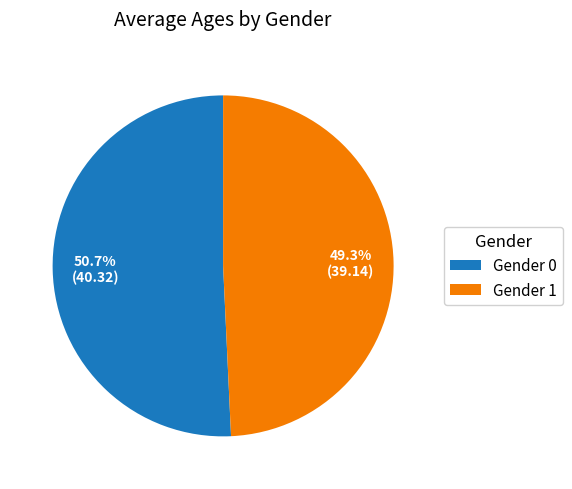

What is the ratio of the value at Gender 1 to the value at Gender 0?

1.0